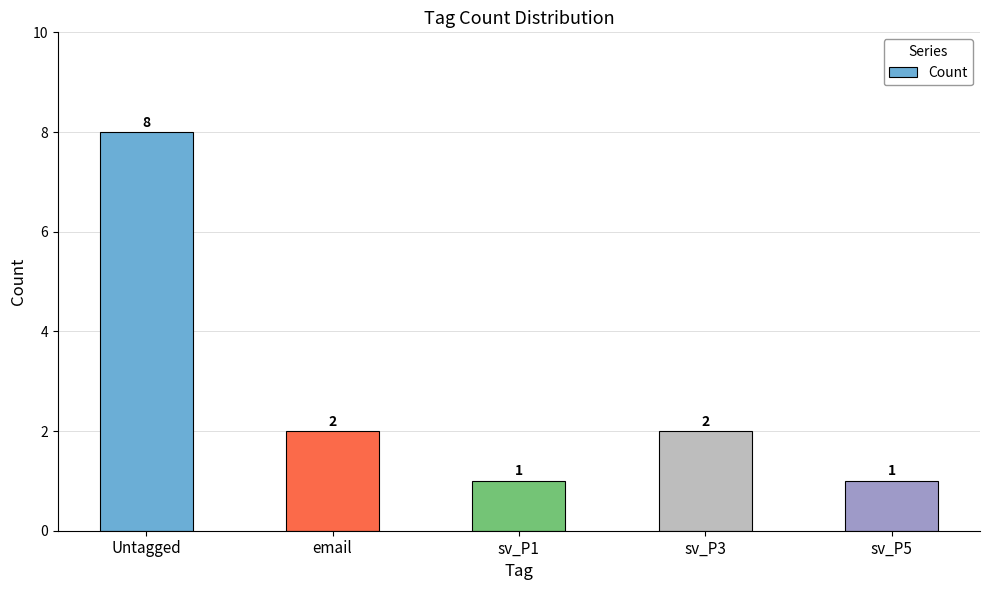

What is the sum of the values at sv_P1 and sv_P5?

2